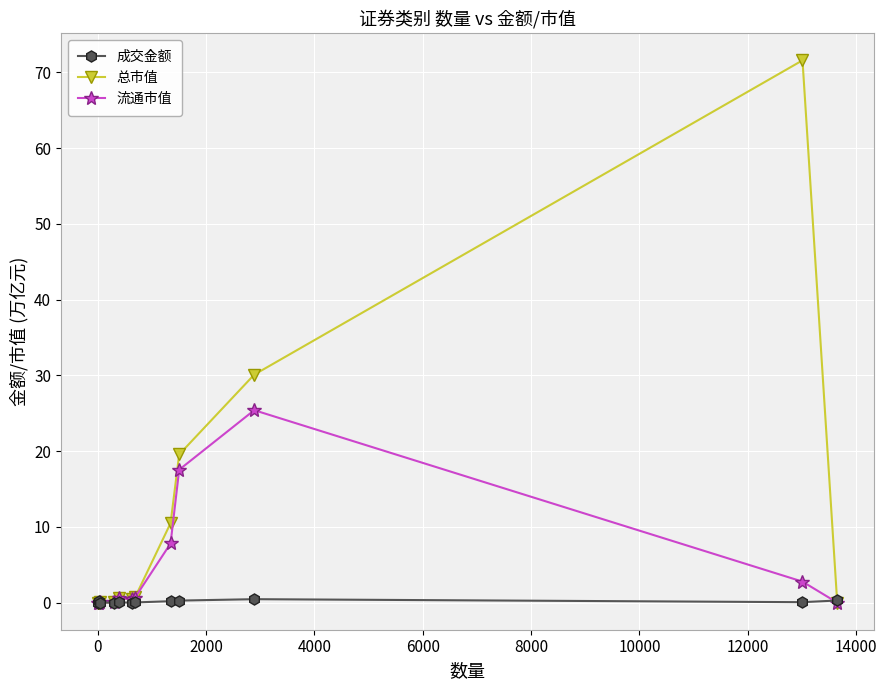

What is the value of the 流通市值 point at the 9th from the left?

17.5